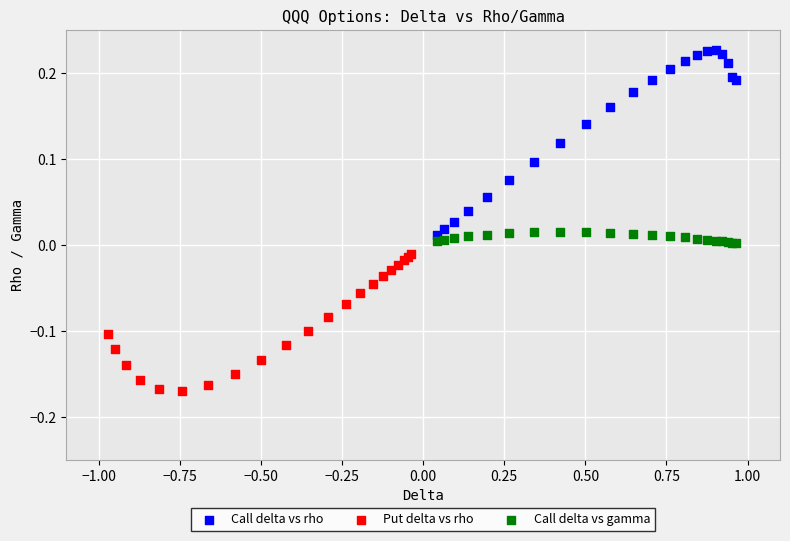

Which series reaches the maximum Y coordinate?

Call delta vs rho